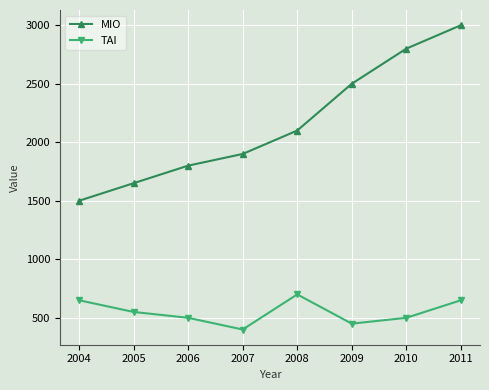

What is the sum of the TAI values at 2004 and 2009?

1100